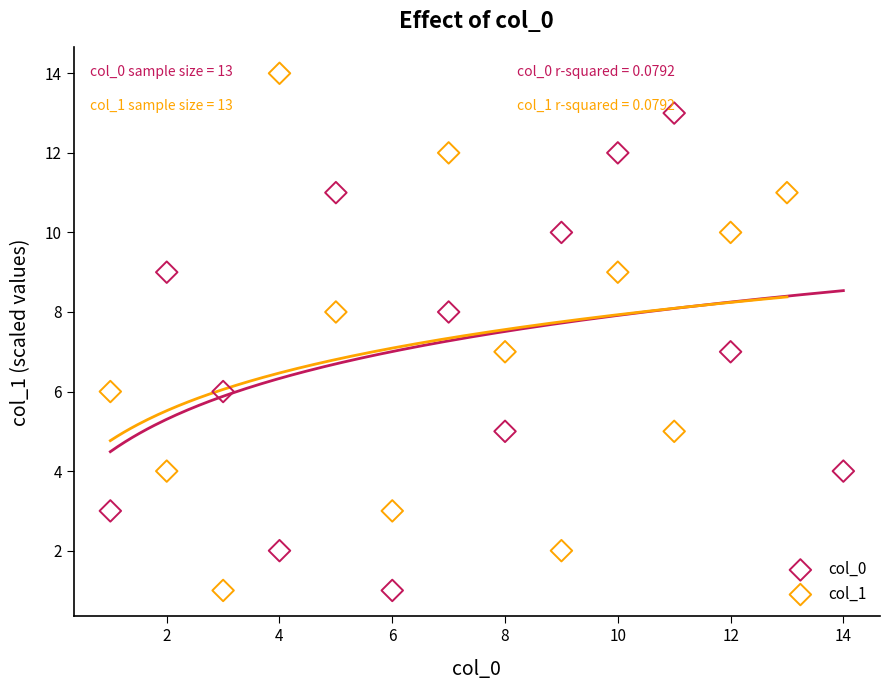

Which series contains the highest Y value?

col_1